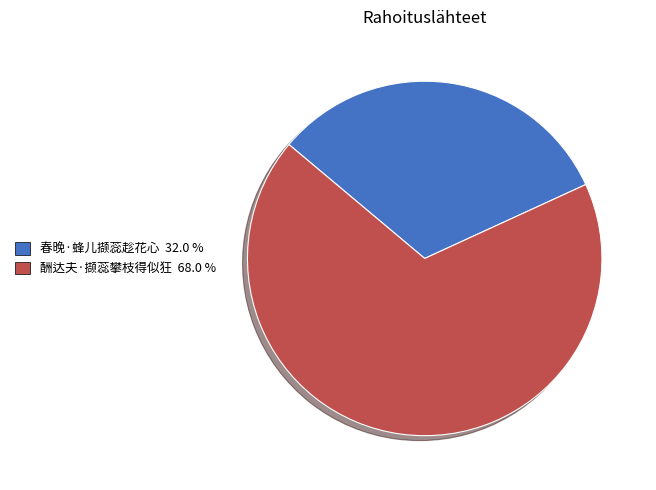

Do 春晚·蜂儿撷蕊趁花心 and 酬达夫·撷蕊攀枝得似狂 together represent more than half of the pie?

Yes